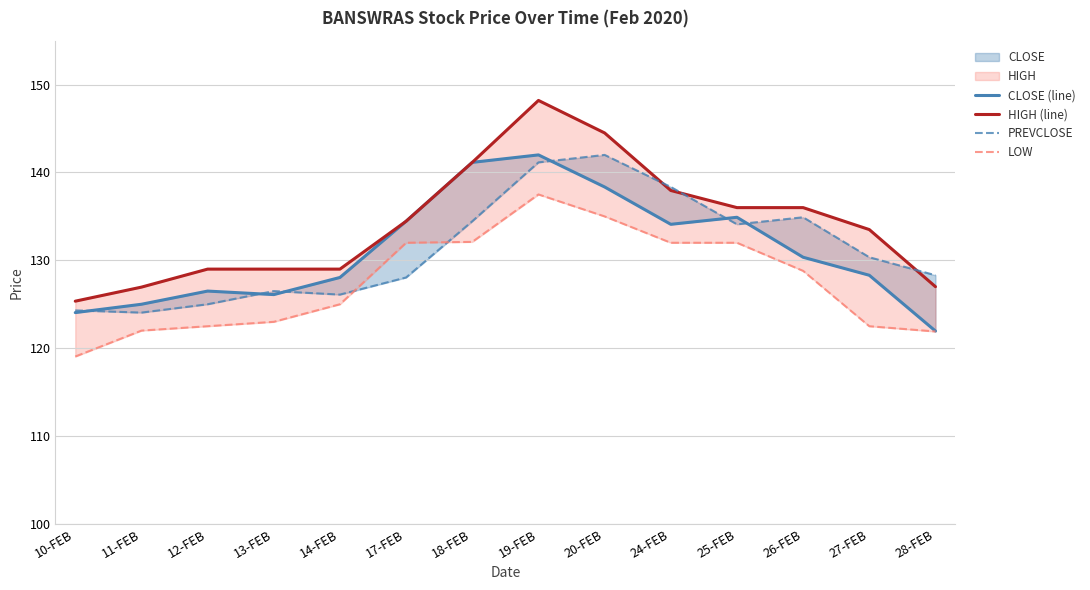

Count the number of categories in the chart.

14